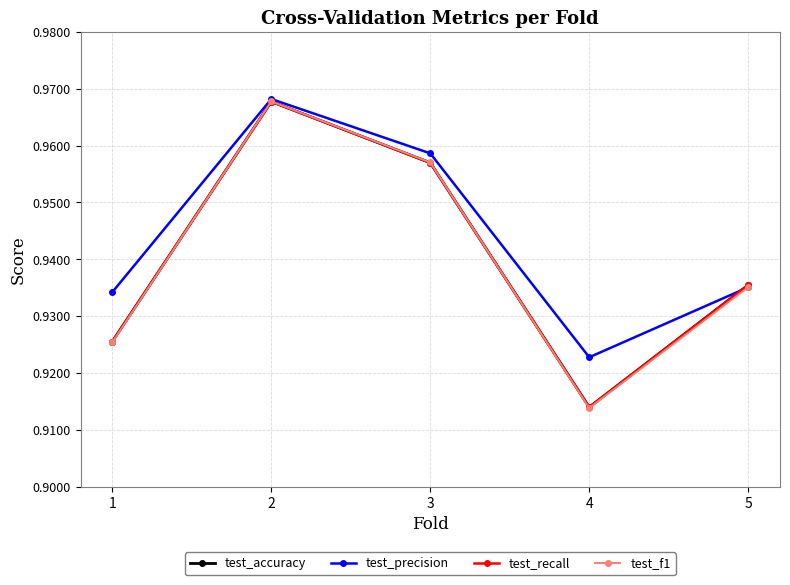

Read the test_accuracy value at 3.

1.0